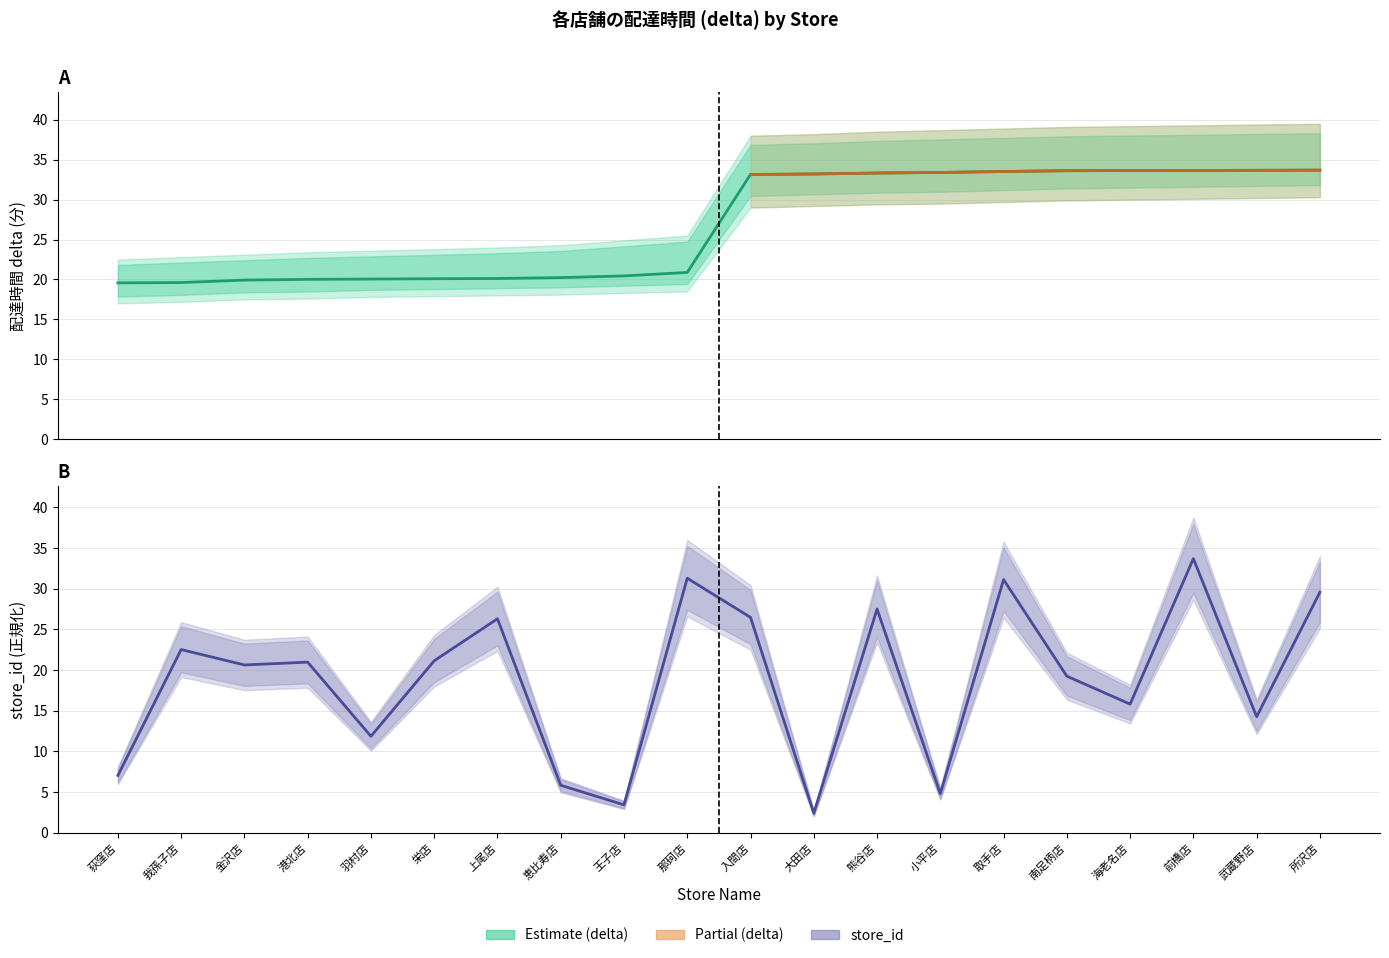

After their last crossing, which series has the higher values: store_id or delta?

delta